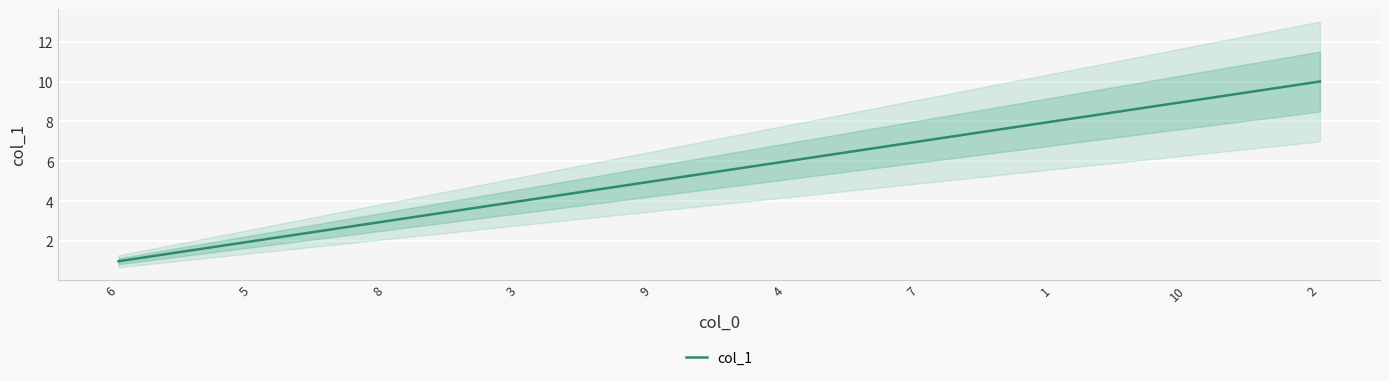

Count the number of values greater than 6.

4